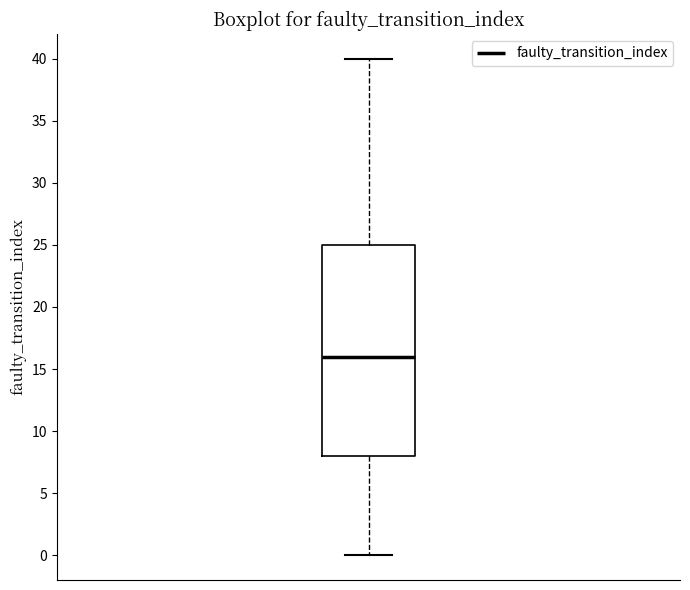

Where is the upper edge of the box on the y-axis? The values are not printed on the chart, so give them approximately, as read against the axis.

25